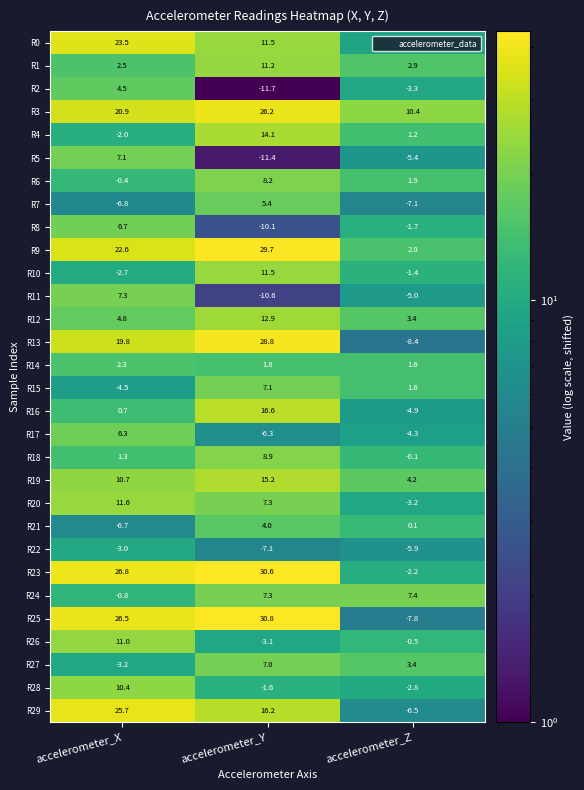

The R28 series shows 5.5 at accelerometer_X. True or false?

False